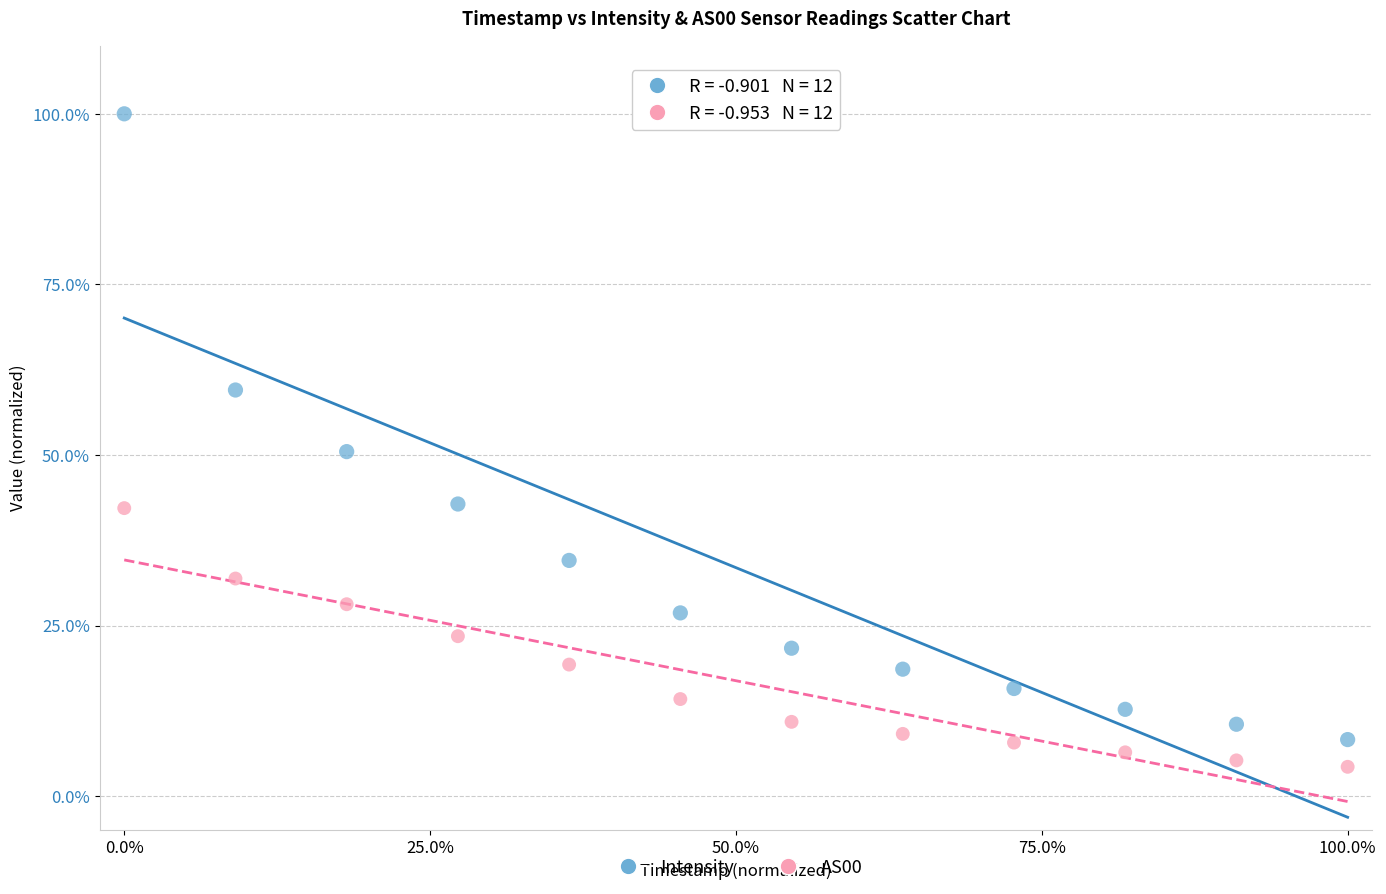

Which series has the widest spread of Y values?

Intensity